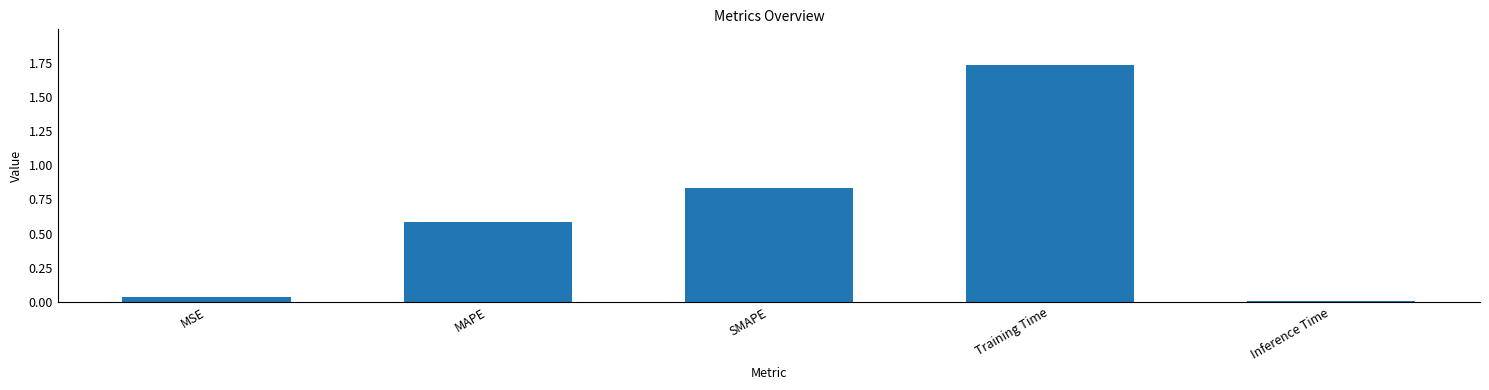

What is the approximate value at MAPE?

0.6